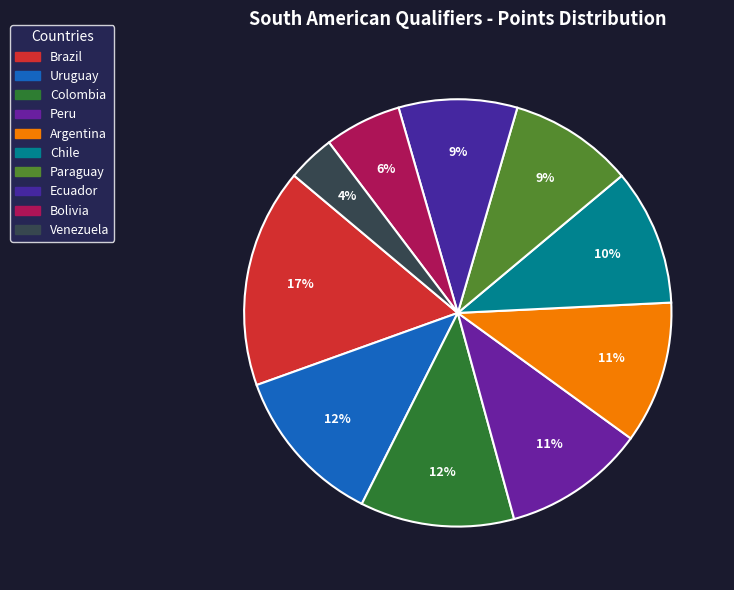

Which slice is the smallest?

Venezuela